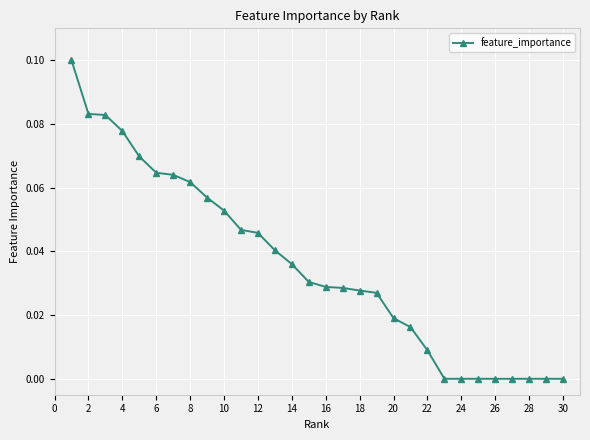

What is the sum of all values?

1.1